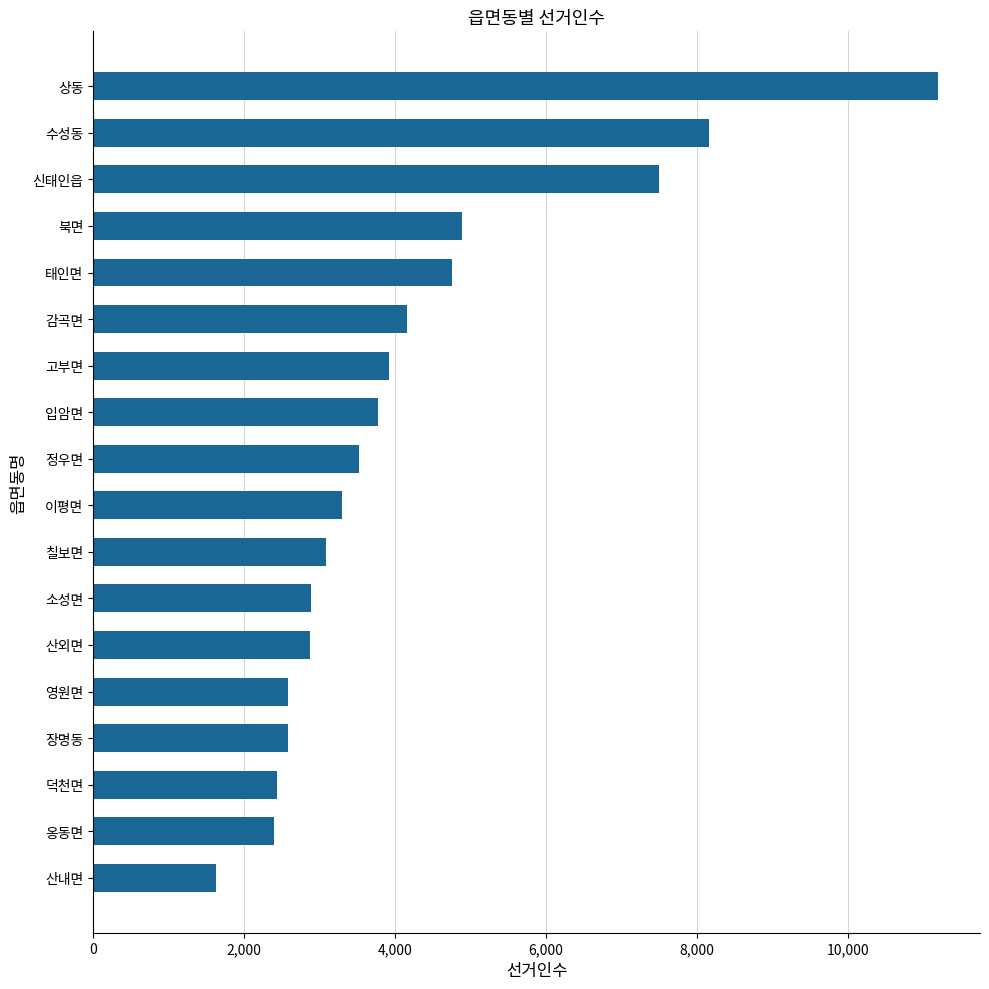

At which label is the value closest to 6407?

신태인읍